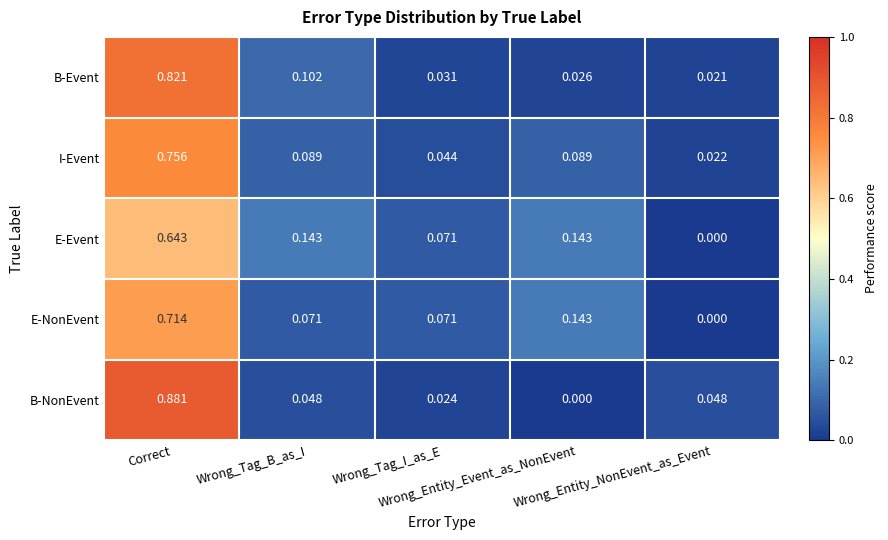

Which series has the largest range (max minus min)?

B-NonEvent